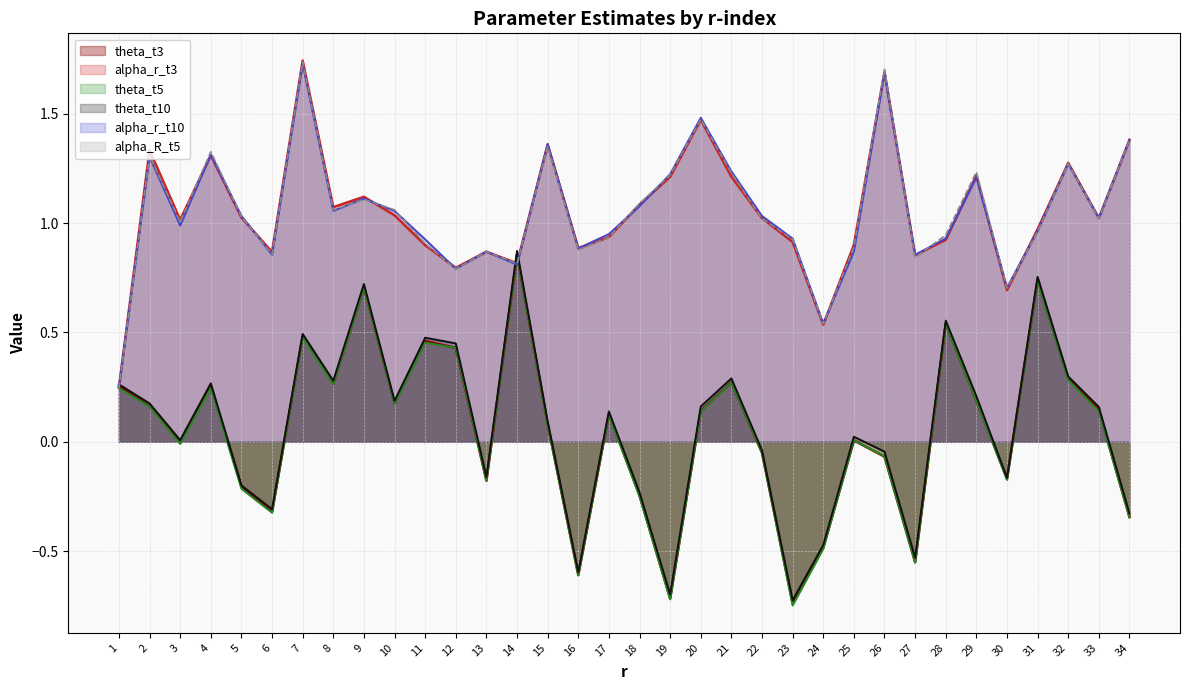

In theta_t3, how many points are higher than both neighbors (excluding endpoints)?

10